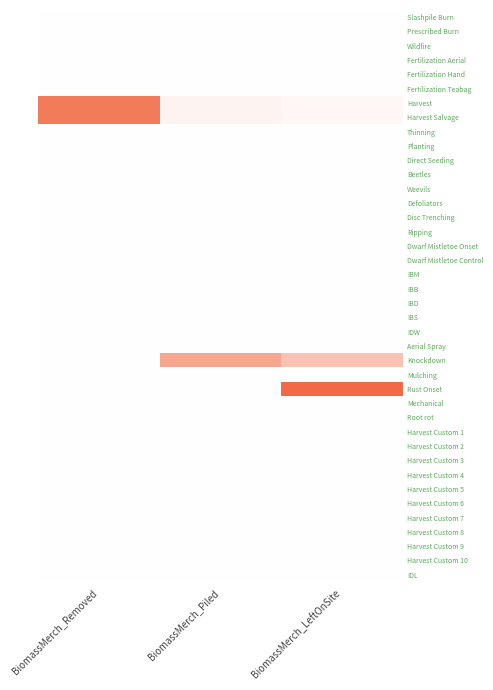

Reading right to left, what are all the values shown in this chart?

Slashpile Burn: BiomassMerch_LeftOnSite=0.0	BiomassMerch_Piled=0.0	BiomassMerch_Removed=0.0
Prescribed Burn: BiomassMerch_LeftOnSite=0.0	BiomassMerch_Piled=0.0	BiomassMerch_Removed=0.0
Wildfire: BiomassMerch_LeftOnSite=0.0	BiomassMerch_Piled=0.0	BiomassMerch_Removed=0.0
Fertilization Aerial: BiomassMerch_LeftOnSite=0.0	BiomassMerch_Piled=0.0	BiomassMerch_Removed=0.0
Fertilization Hand: BiomassMerch_LeftOnSite=0.0	BiomassMerch_Piled=0.0	BiomassMerch_Removed=0.0
Fertilization Teabag: BiomassMerch_LeftOnSite=0.0	BiomassMerch_Piled=0.0	BiomassMerch_Removed=0.0
Harvest: BiomassMerch_LeftOnSite=0.0	BiomassMerch_Piled=0.1	BiomassMerch_Removed=0.9
Harvest Salvage: BiomassMerch_LeftOnSite=0.0	BiomassMerch_Piled=0.1	BiomassMerch_Removed=0.9
Thinning: BiomassMerch_LeftOnSite=0.0	BiomassMerch_Piled=0.0	BiomassMerch_Removed=0.0
Planting: BiomassMerch_LeftOnSite=0.0	BiomassMerch_Piled=0.0	BiomassMerch_Removed=0.0
Direct Seeding: BiomassMerch_LeftOnSite=0.0	BiomassMerch_Piled=0.0	BiomassMerch_Removed=0.0
Beetles: BiomassMerch_LeftOnSite=0.0	BiomassMerch_Piled=0.0	BiomassMerch_Removed=0.0
Weevils: BiomassMerch_LeftOnSite=0.0	BiomassMerch_Piled=0.0	BiomassMerch_Removed=0.0
Defoliators: BiomassMerch_LeftOnSite=0.0	BiomassMerch_Piled=0.0	BiomassMerch_Removed=0.0
Disc Trenching: BiomassMerch_LeftOnSite=0.0	BiomassMerch_Piled=0.0	BiomassMerch_Removed=0.0
Ripping: BiomassMerch_LeftOnSite=0.0	BiomassMerch_Piled=0.0	BiomassMerch_Removed=0.0
Dwarf Mistletoe Onset: BiomassMerch_LeftOnSite=0.0	BiomassMerch_Piled=0.0	BiomassMerch_Removed=0.0
Dwarf Mistletoe Control: BiomassMerch_LeftOnSite=0.0	BiomassMerch_Piled=0.0	BiomassMerch_Removed=0.0
IBM: BiomassMerch_LeftOnSite=0.0	BiomassMerch_Piled=0.0	BiomassMerch_Removed=0.0
IBB: BiomassMerch_LeftOnSite=0.0	BiomassMerch_Piled=0.0	BiomassMerch_Removed=0.0
IBD: BiomassMerch_LeftOnSite=0.0	BiomassMerch_Piled=0.0	BiomassMerch_Removed=0.0
IBS: BiomassMerch_LeftOnSite=0.0	BiomassMerch_Piled=0.0	BiomassMerch_Removed=0.0
IDW: BiomassMerch_LeftOnSite=0.0	BiomassMerch_Piled=0.0	BiomassMerch_Removed=0.0
Aerial Spray: BiomassMerch_LeftOnSite=0.0	BiomassMerch_Piled=0.0	BiomassMerch_Removed=0.0
Knockdown: BiomassMerch_LeftOnSite=0.4	BiomassMerch_Piled=0.6	BiomassMerch_Removed=0.0
Mulching: BiomassMerch_LeftOnSite=0.0	BiomassMerch_Piled=0.0	BiomassMerch_Removed=0.0
Rust Onset: BiomassMerch_LeftOnSite=1.0	BiomassMerch_Piled=0.0	BiomassMerch_Removed=0.0
Mechanical: BiomassMerch_LeftOnSite=0.0	BiomassMerch_Piled=0.0	BiomassMerch_Removed=0.0
Root rot: BiomassMerch_LeftOnSite=0.0	BiomassMerch_Piled=0.0	BiomassMerch_Removed=0.0
Harvest Custom 1: BiomassMerch_LeftOnSite=0.0	BiomassMerch_Piled=0.0	BiomassMerch_Removed=0.0
Harvest Custom 2: BiomassMerch_LeftOnSite=0.0	BiomassMerch_Piled=0.0	BiomassMerch_Removed=0.0
Harvest Custom 3: BiomassMerch_LeftOnSite=0.0	BiomassMerch_Piled=0.0	BiomassMerch_Removed=0.0
Harvest Custom 4: BiomassMerch_LeftOnSite=0.0	BiomassMerch_Piled=0.0	BiomassMerch_Removed=0.0
Harvest Custom 5: BiomassMerch_LeftOnSite=0.0	BiomassMerch_Piled=0.0	BiomassMerch_Removed=0.0
Harvest Custom 6: BiomassMerch_LeftOnSite=0.0	BiomassMerch_Piled=0.0	BiomassMerch_Removed=0.0
Harvest Custom 7: BiomassMerch_LeftOnSite=0.0	BiomassMerch_Piled=0.0	BiomassMerch_Removed=0.0
Harvest Custom 8: BiomassMerch_LeftOnSite=0.0	BiomassMerch_Piled=0.0	BiomassMerch_Removed=0.0
Harvest Custom 9: BiomassMerch_LeftOnSite=0.0	BiomassMerch_Piled=0.0	BiomassMerch_Removed=0.0
Harvest Custom 10: BiomassMerch_LeftOnSite=0.0	BiomassMerch_Piled=0.0	BiomassMerch_Removed=0.0
IDL: BiomassMerch_LeftOnSite=0.0	BiomassMerch_Piled=0.0	BiomassMerch_Removed=0.0